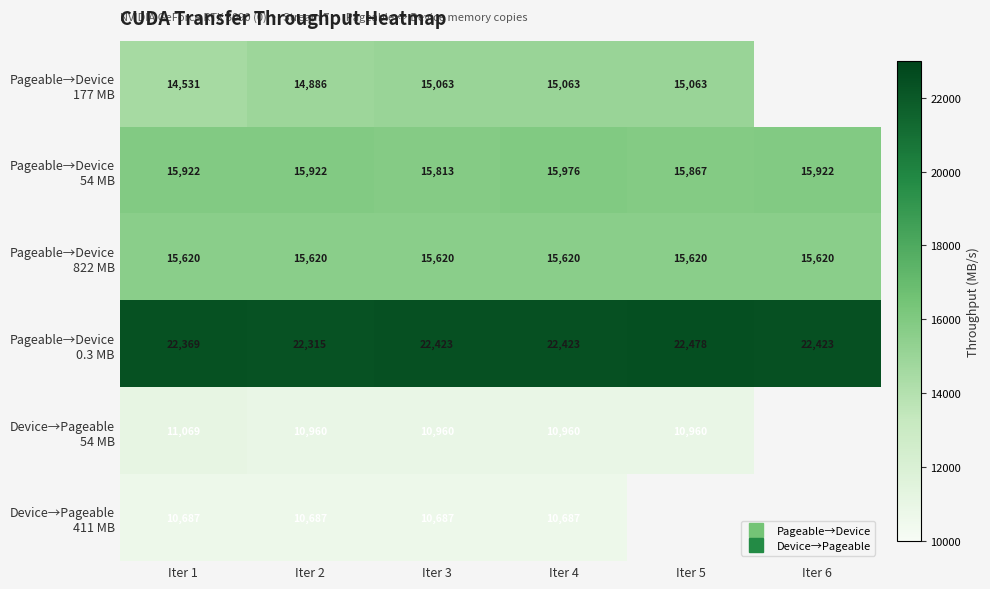

Is the value of Pageable→Device 822 MB at Iter 3 greater than the value of Pageable→Device 177 MB at Iter 4?

Yes